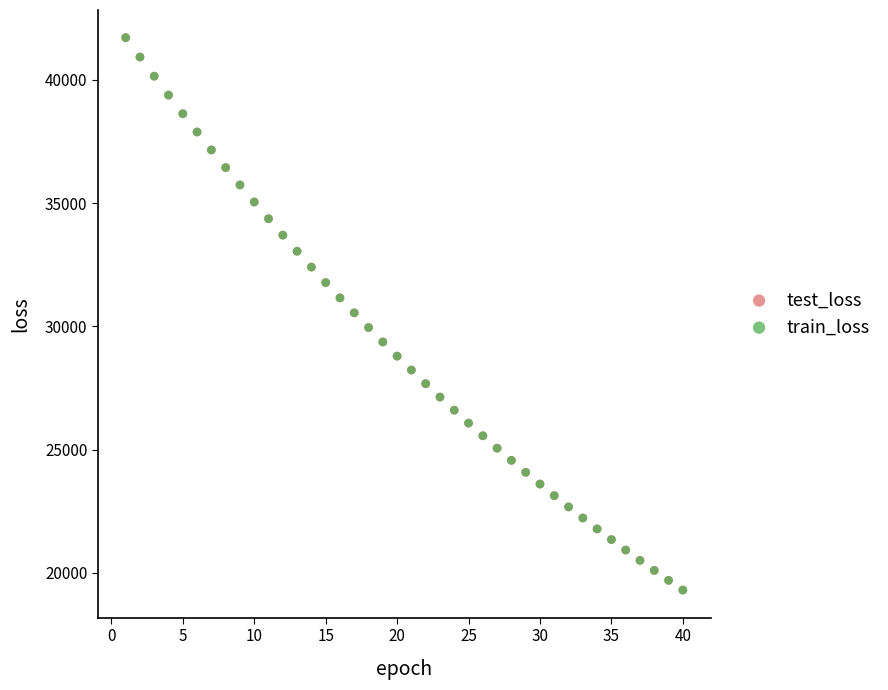

What are all the series names shown in the legend?

test_loss, train_loss